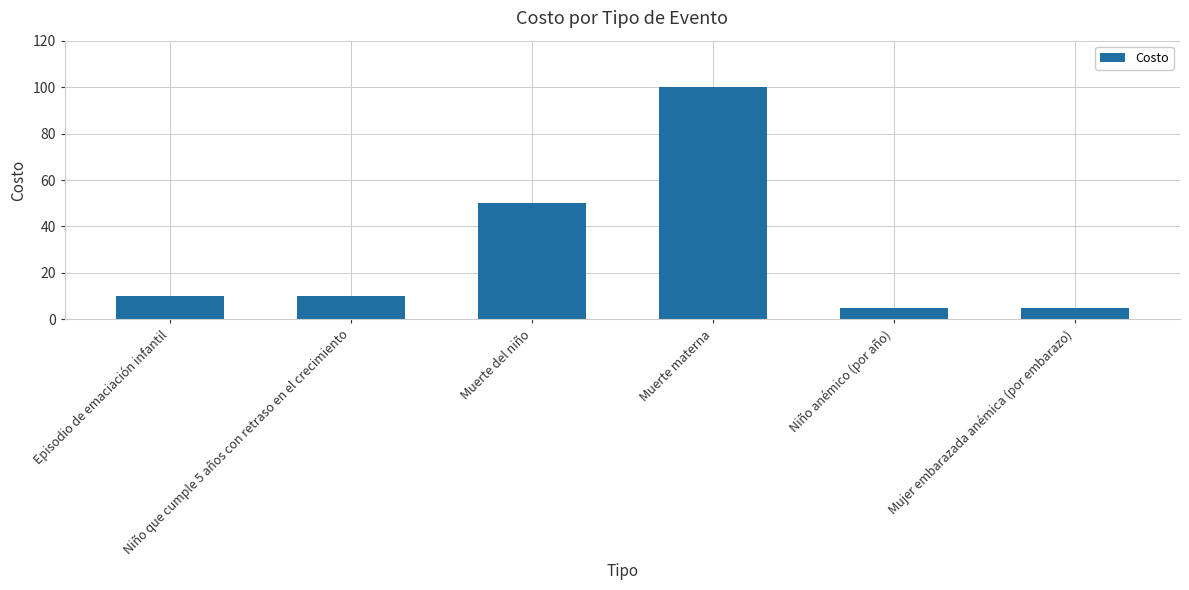

What is the change in value from Muerte materna to Mujer embarazada anémica (por embarazo)?

-95